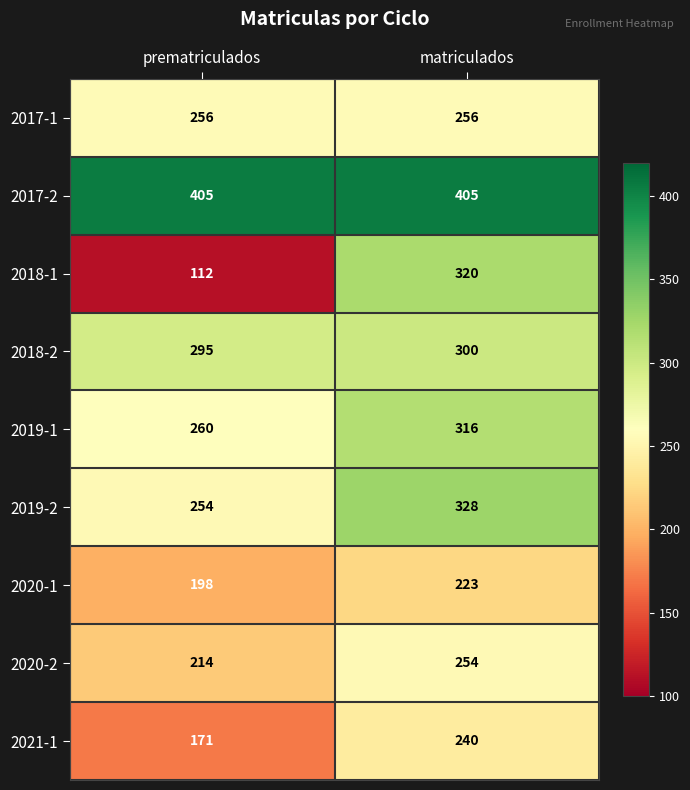

The value of 2020-1 at matriculados is 387. True or false?

False